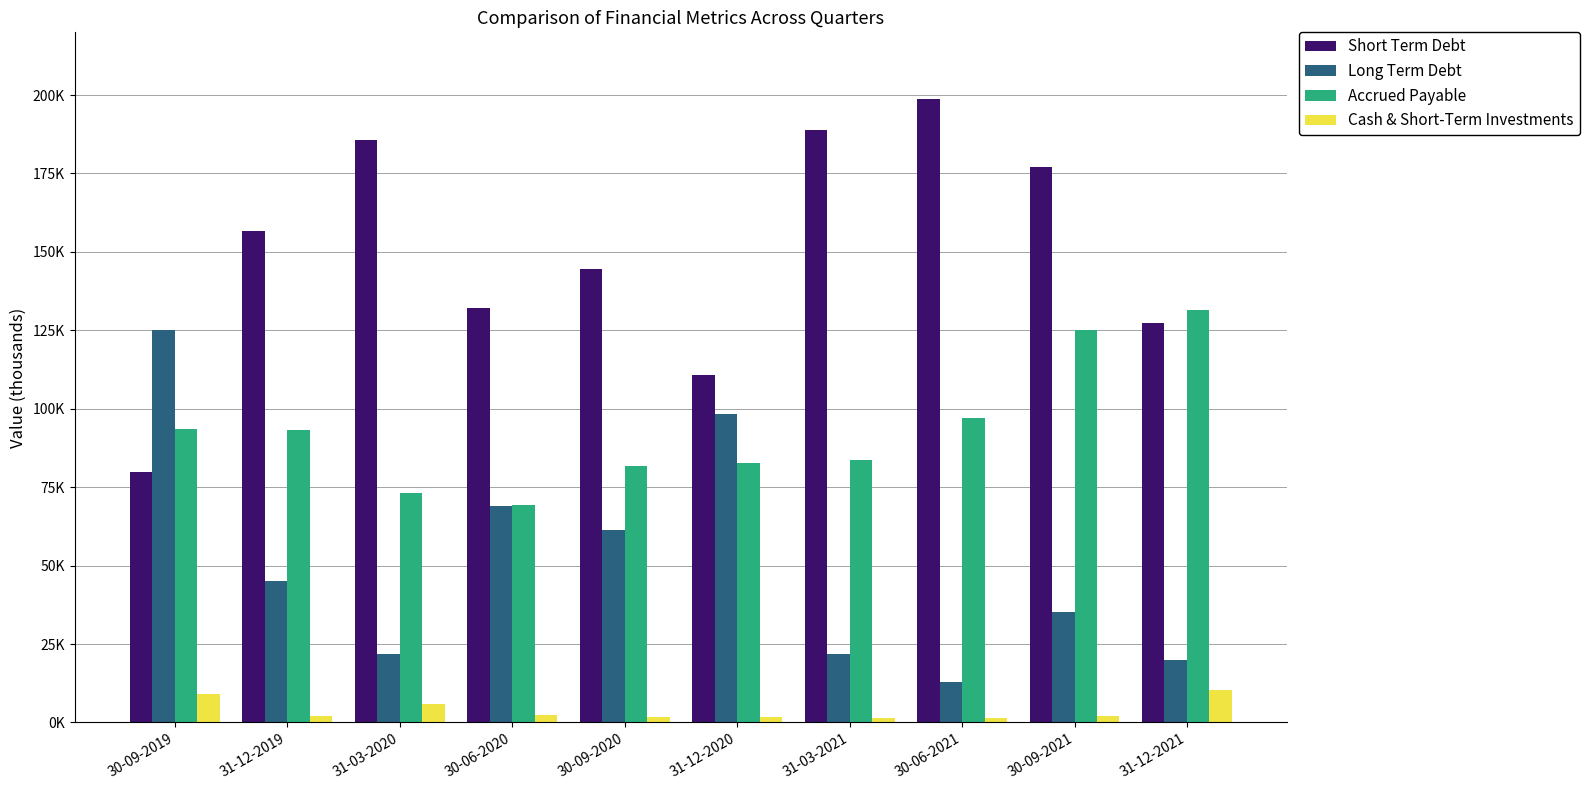

Is it true that Short Term Debt equals 65370 at 30-06-2020?

False